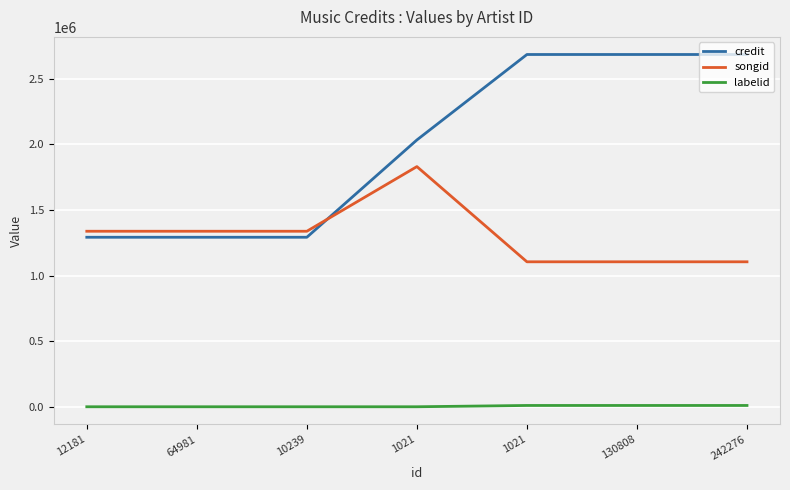

What are all the series names shown in the legend?

credit, songid, labelid